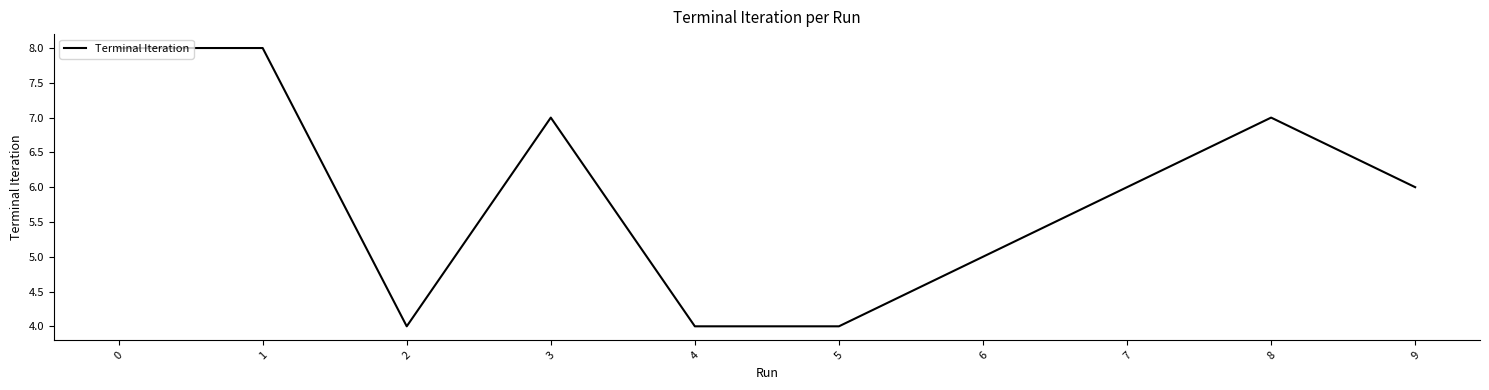

What is the average value?

6